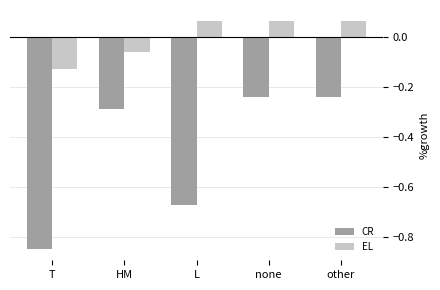

What is the difference between the second highest and minimum values in the CR series?

0.6